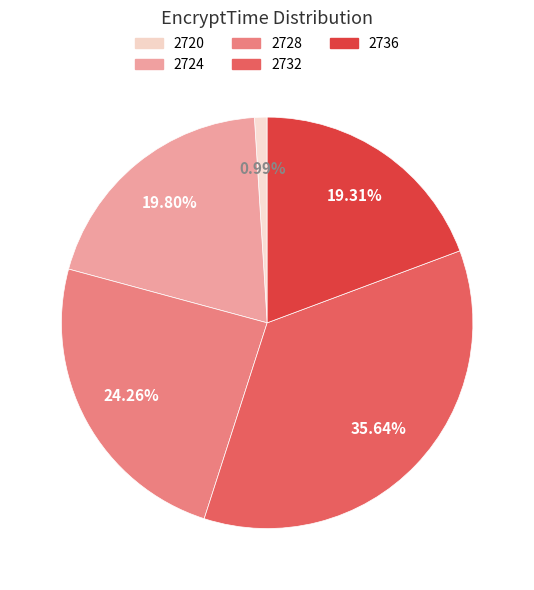

Is there a majority slice in this chart?

No